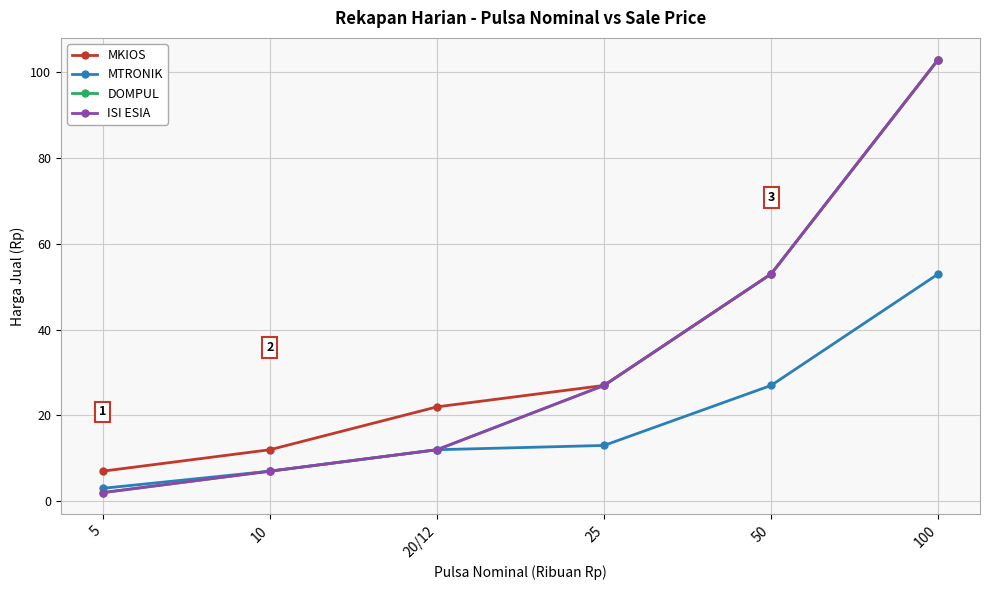

What position from the right is 20/12?

4